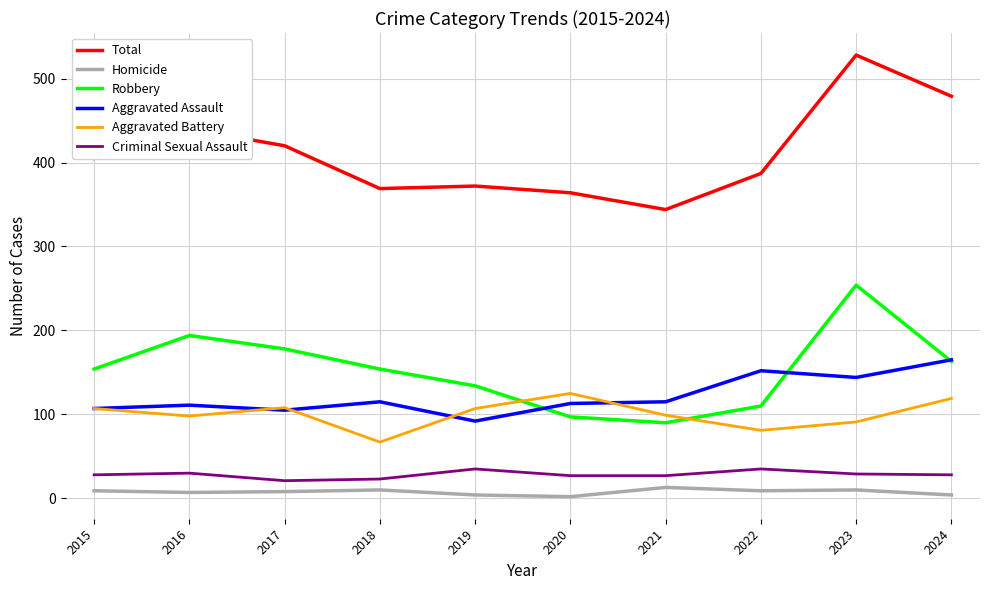

At which category is the sum across all series the highest?

2023